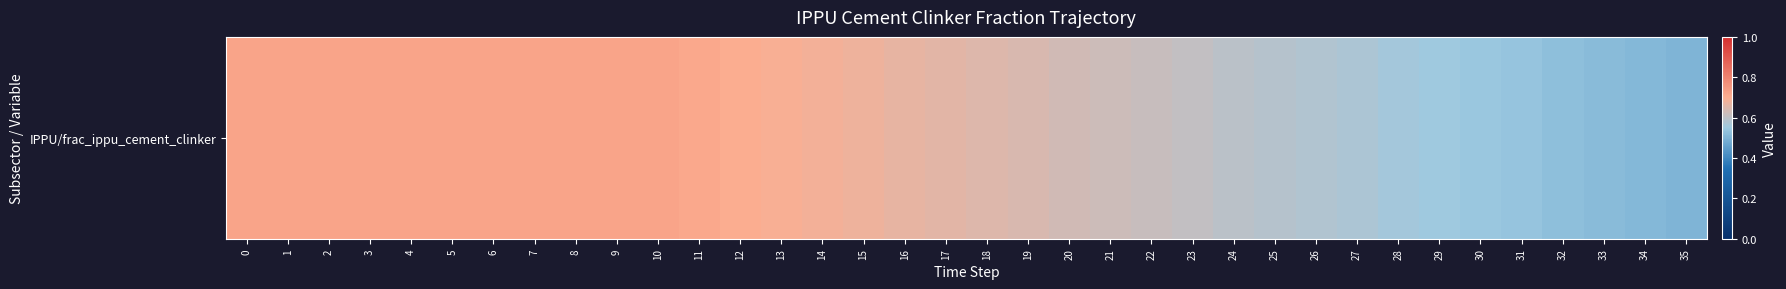

How many categories are shown in the chart?

36